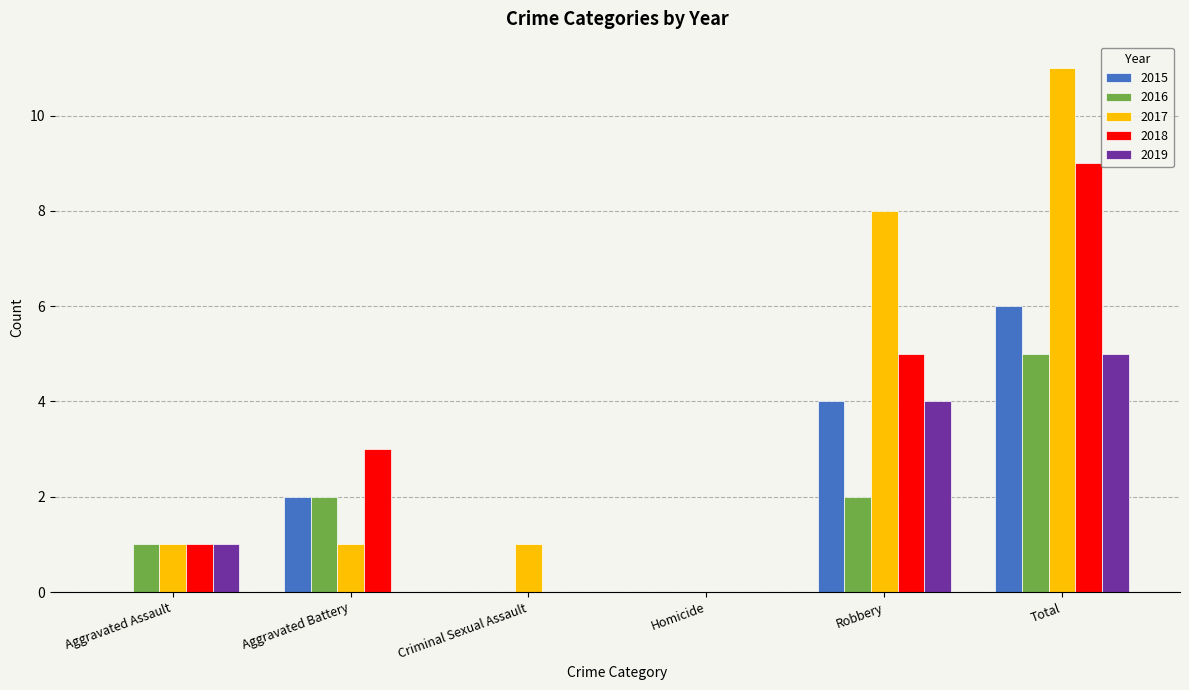

How many groups of bars are there?

6